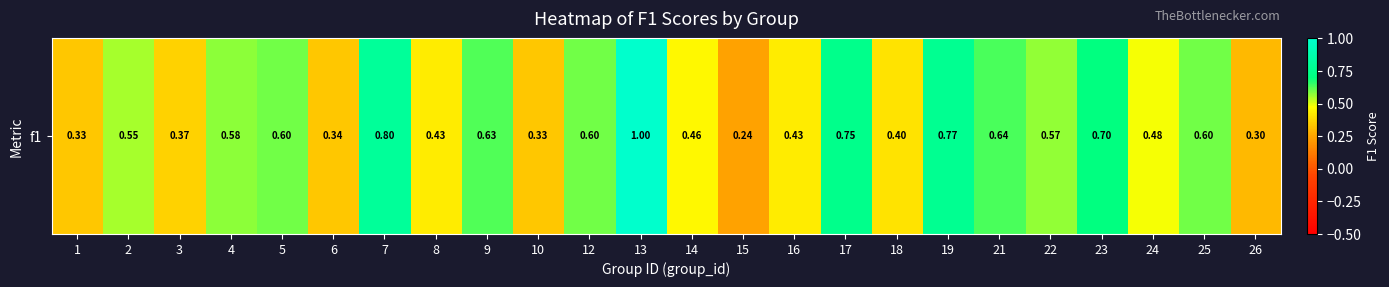

List the labels in order of value, largest first.

13, 7, 19, 17, 23, 21, 9, 5, 12, 25, 4, 22, 2, 24, 14, 8, 16, 18, 3, 6, 1, 10, 26, 15